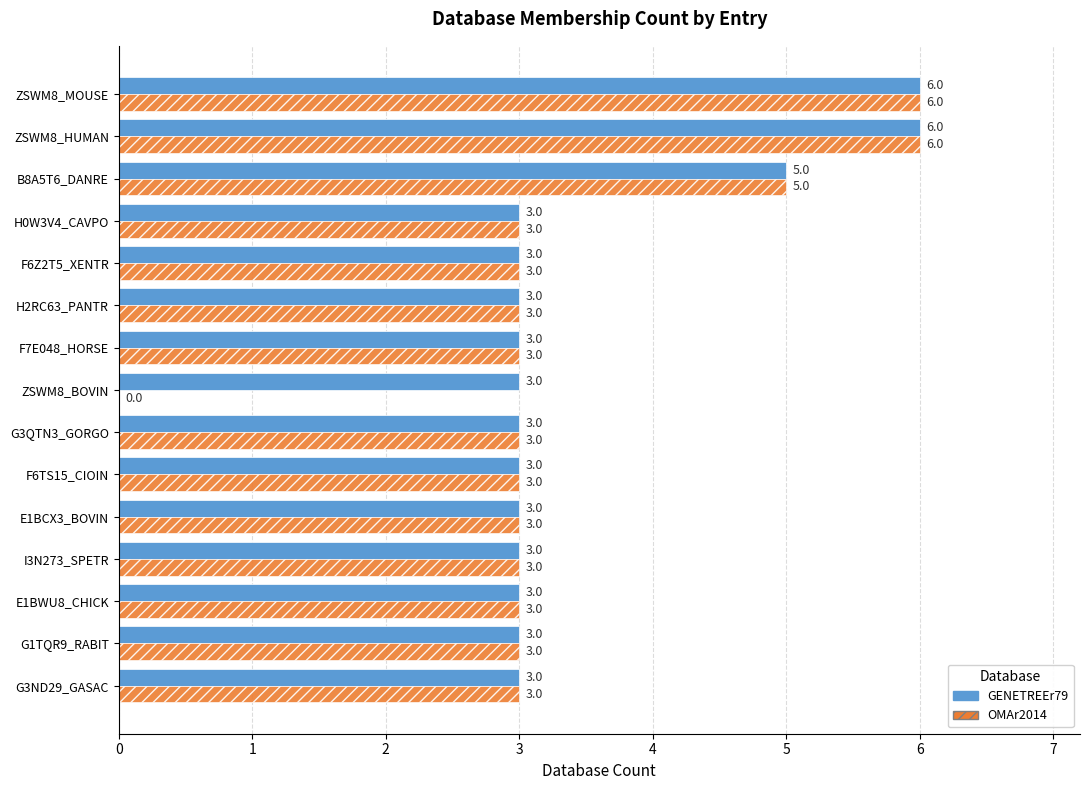

What is the sum of the OMAr2014 values at G3ND29_GASAC and E1BCX3_BOVIN?

6